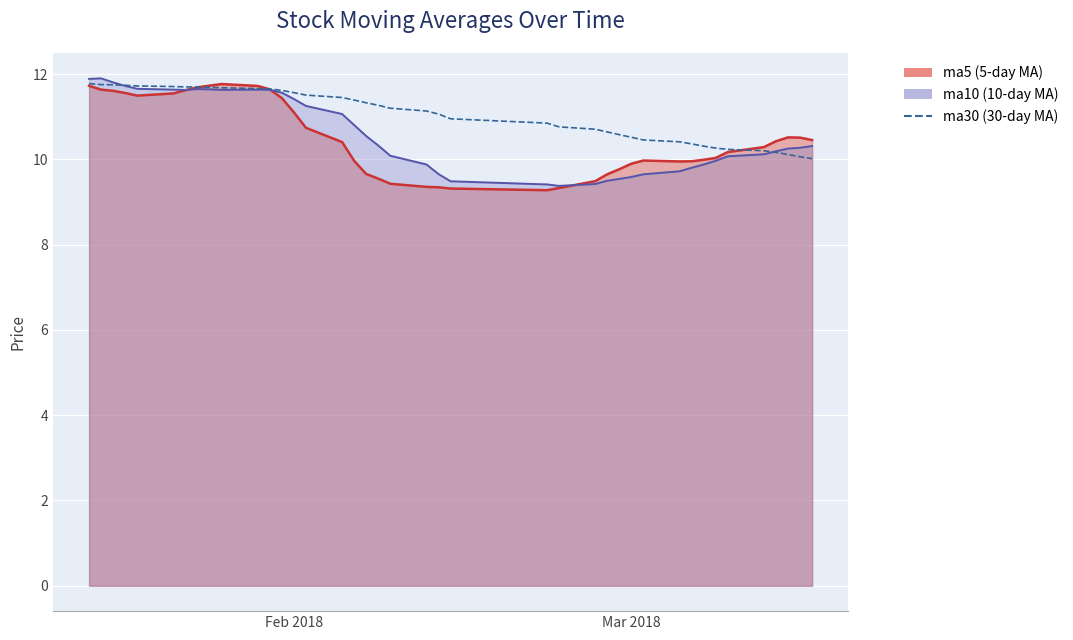

What is the greatest value displayed?

11.8